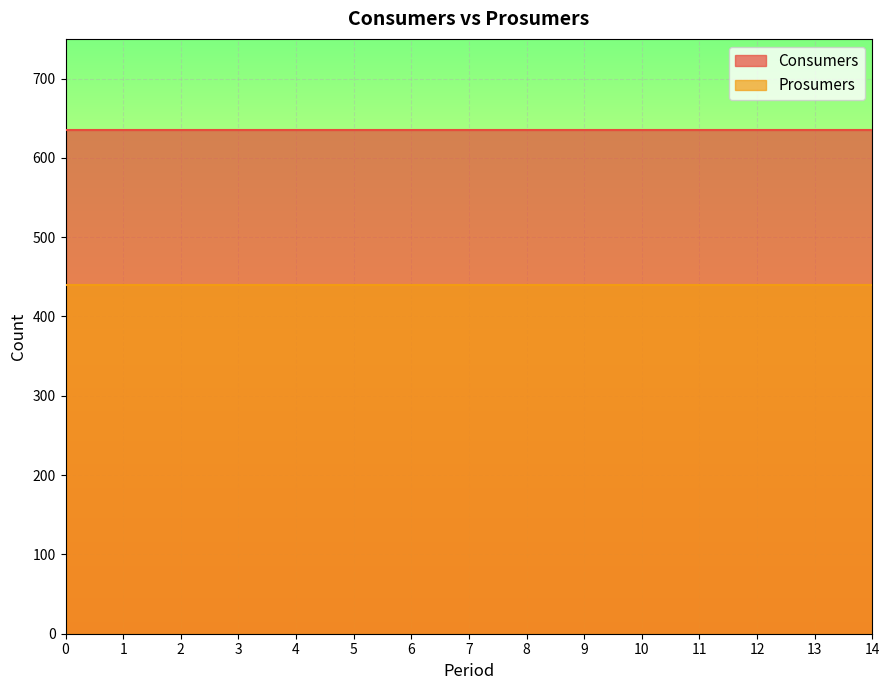

How many lines are shown in the chart?

2